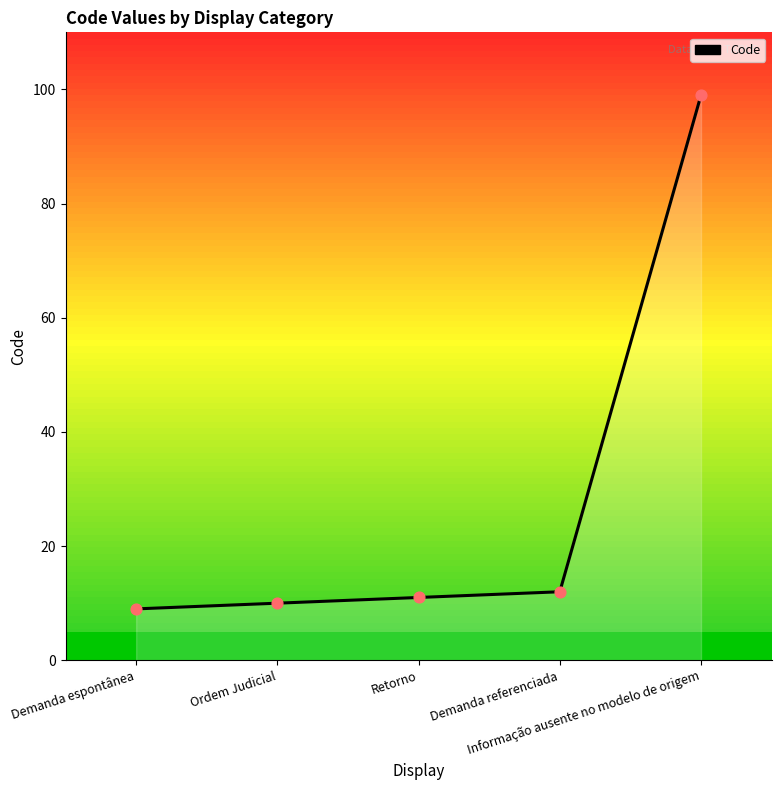

What is the change in value from Demanda espontânea to Retorno?

+2